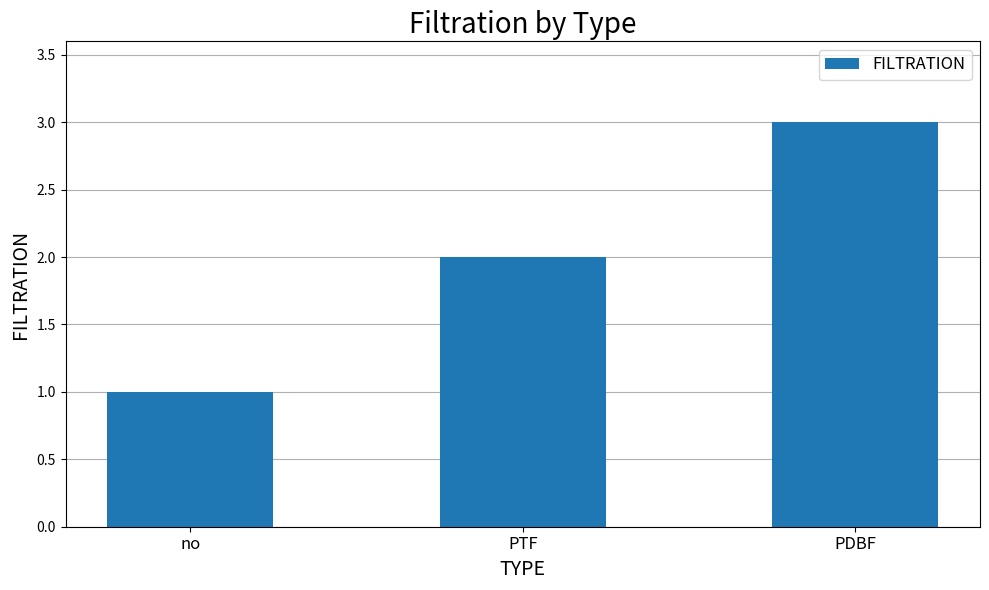

What is the change in value from no to PTF?

+1